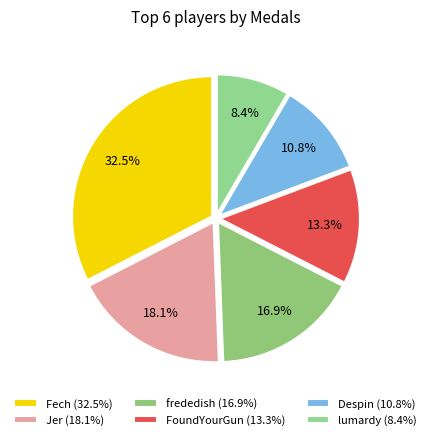

How many slices are in this pie chart?

6